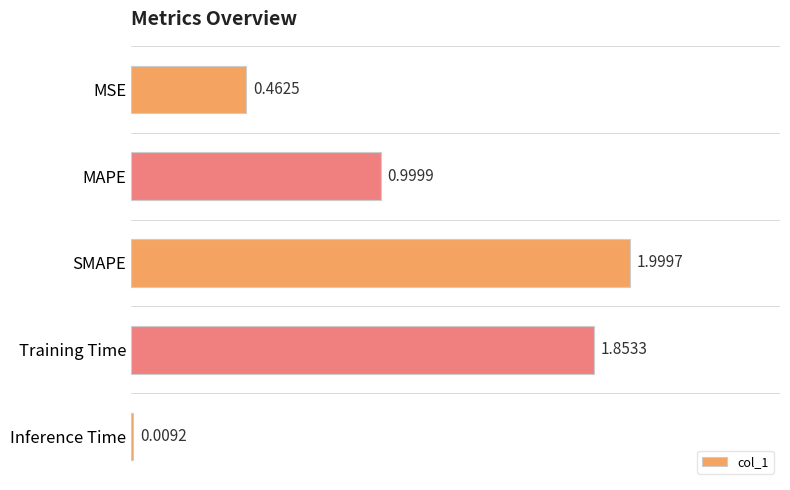

What is the change in value from MSE to Inference Time?

-0.5